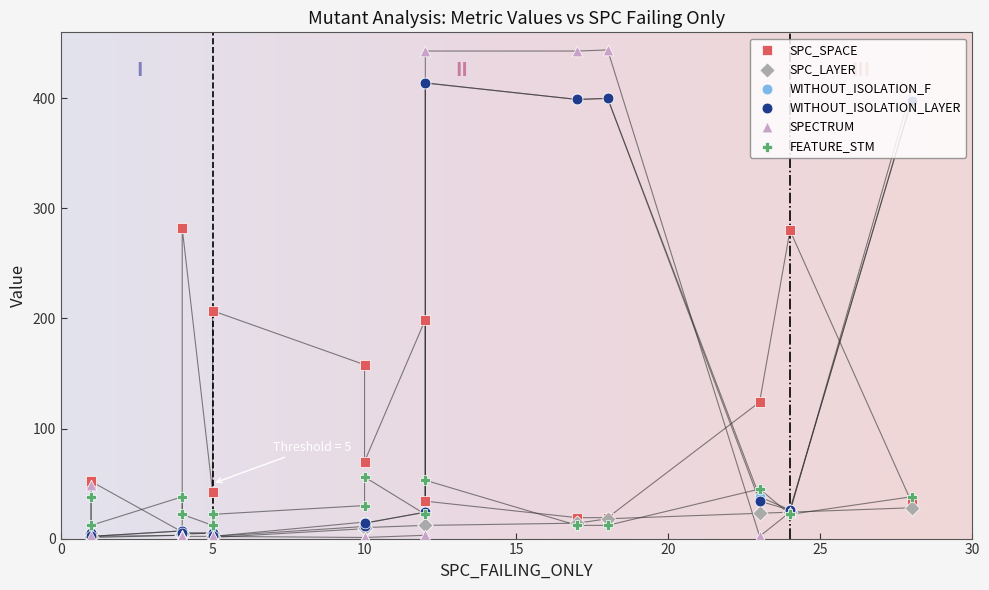

Which series contains the lowest Y value?

SPC_LAYER